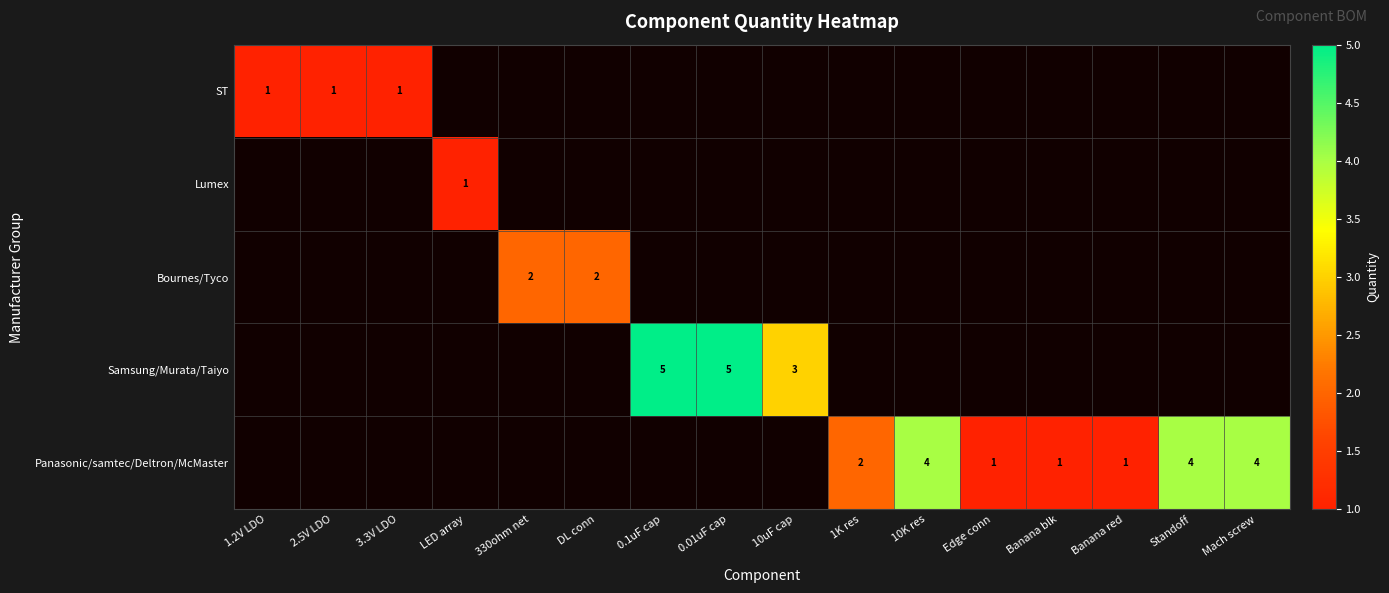

The value of Panasonic/samtec/Deltron/McMaster at Banana blk is 1. True or false?

True